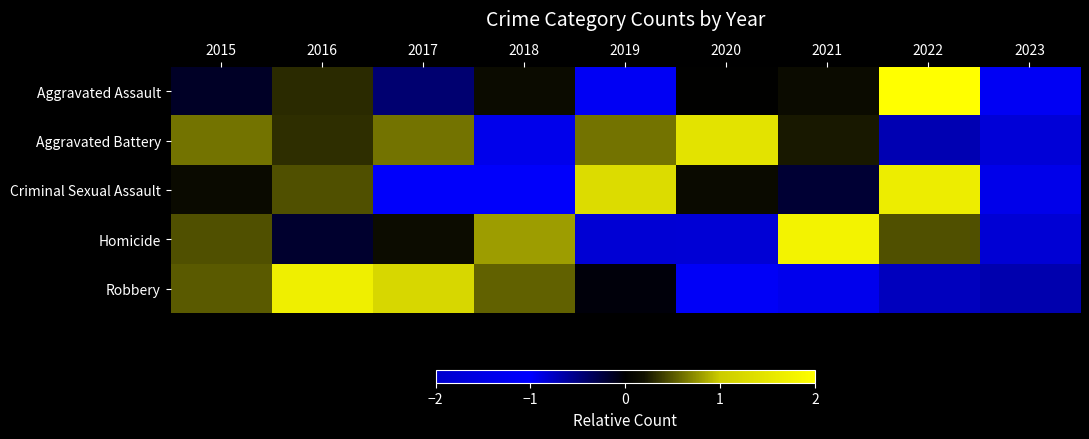

At 2019, list the series in order from smallest to largest.

Aggravated Assault, Homicide, Robbery, Aggravated Battery, Criminal Sexual Assault